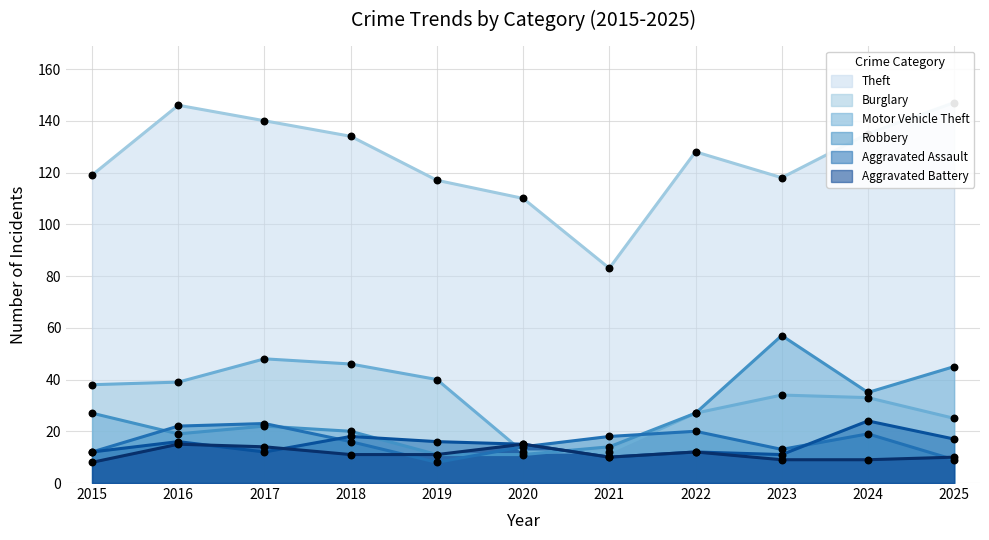

Which series has the largest Y range (max minus min)?

Theft